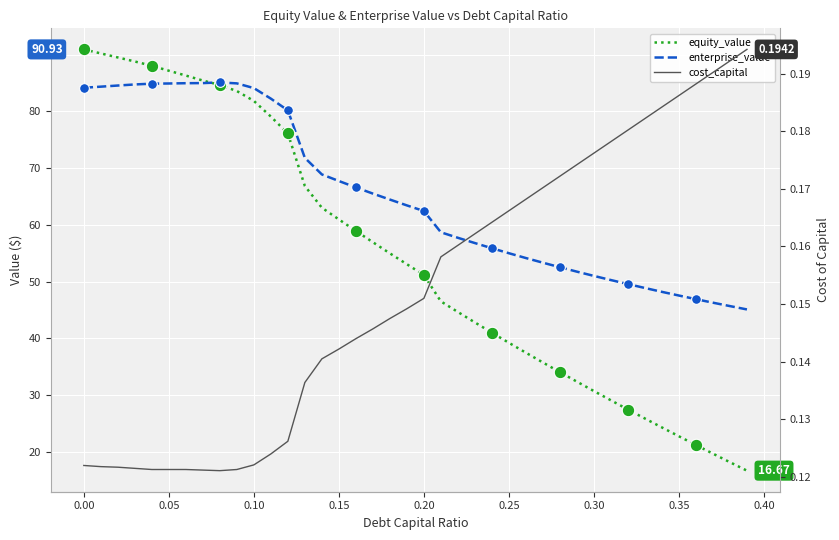

How many data points does each series have?

40